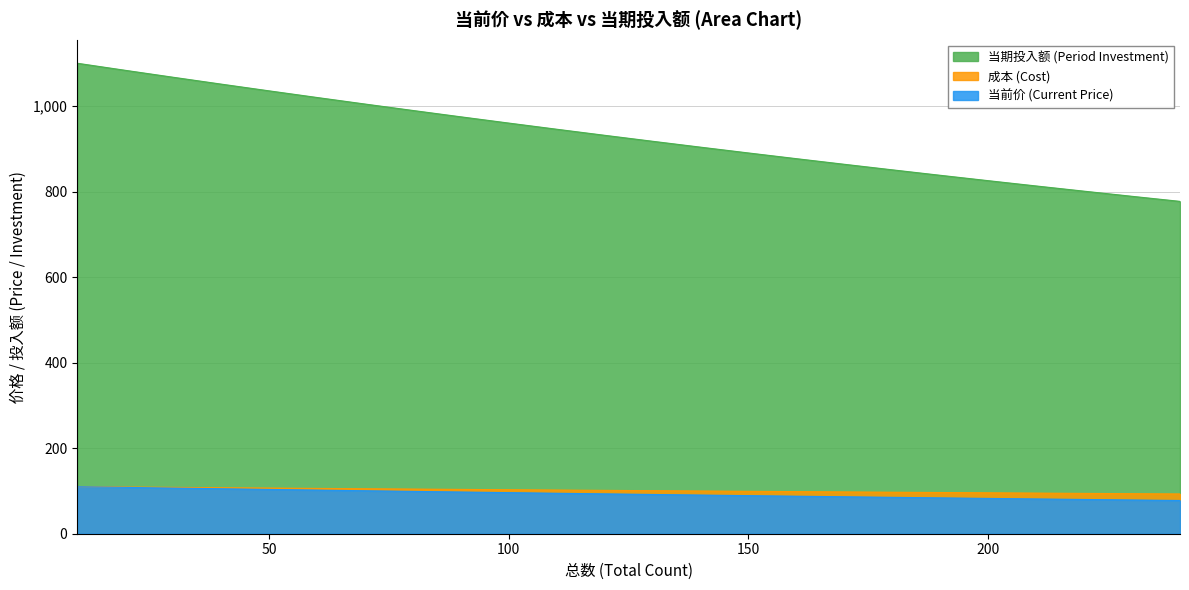

What is the difference between the maximum and minimum values in the 当期投入额 (Period Investment) series?

323.0